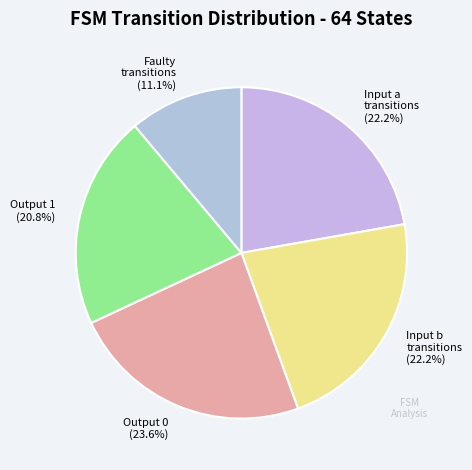

Combined, what portion of the pie is Input b transitions and Faulty transitions?

33.3%